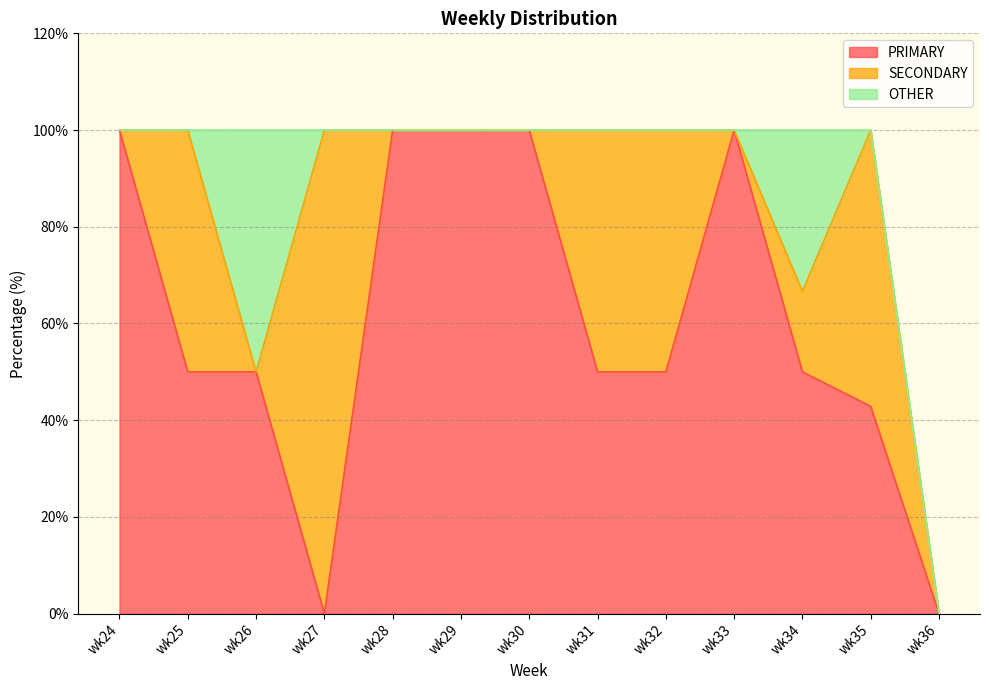

Between wk32 and wk36, which series saw the biggest shift?

PRIMARY